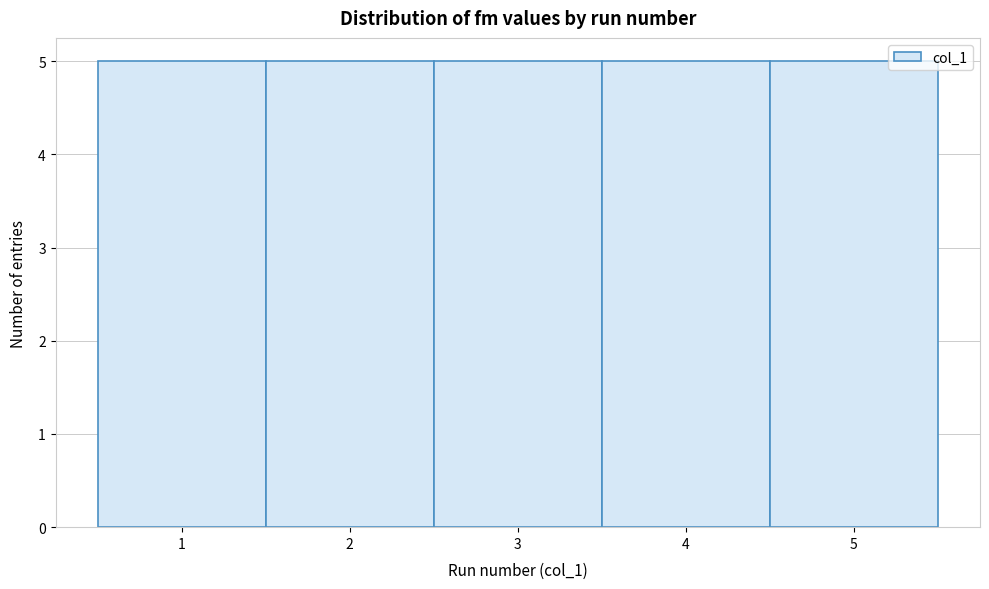

How tall is the bar that spans 1.5 to 2.5 on the x-axis? The values are not printed on the chart, so give them approximately, as read against the axis.

5